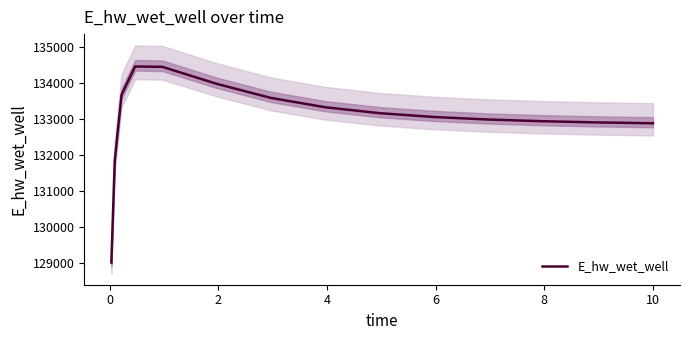

What is the maximum value for E_hw_wet_well?

134449.4